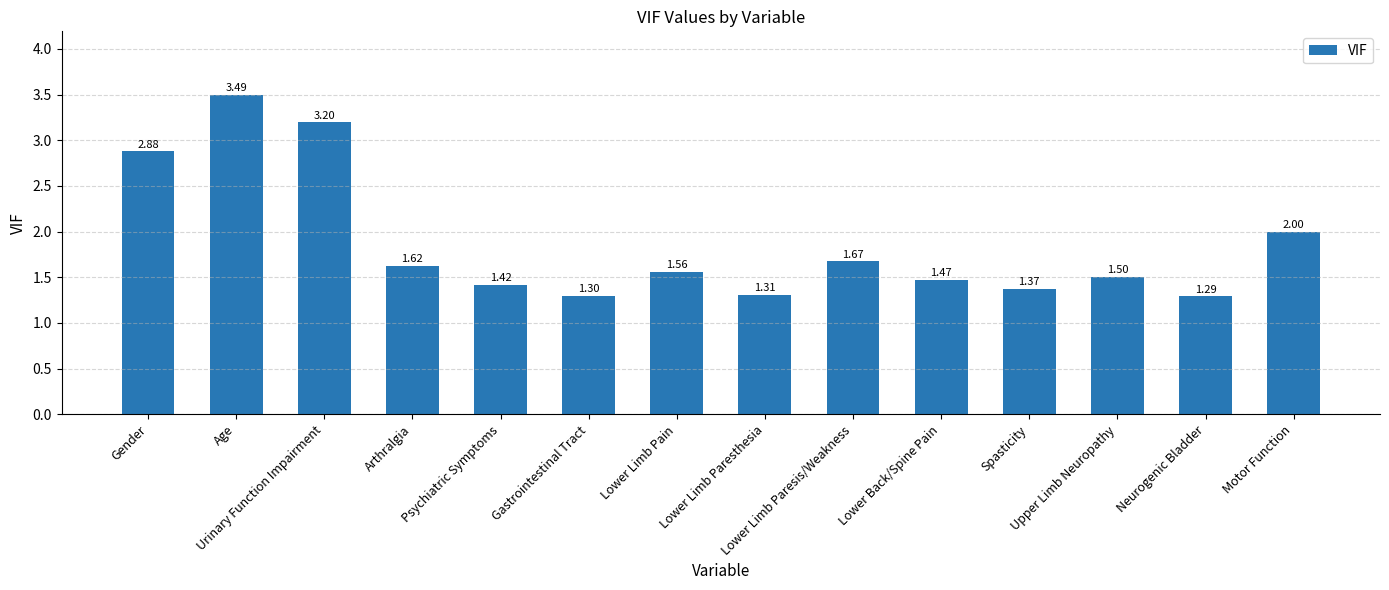

What is the sum of all values?

26.1